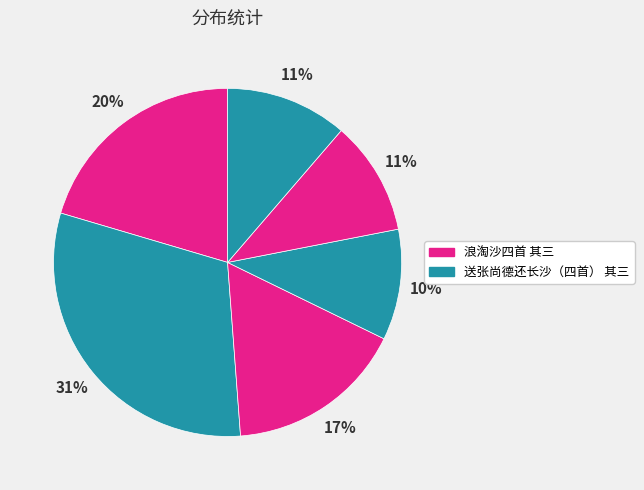

How many slices are in this pie chart?

6